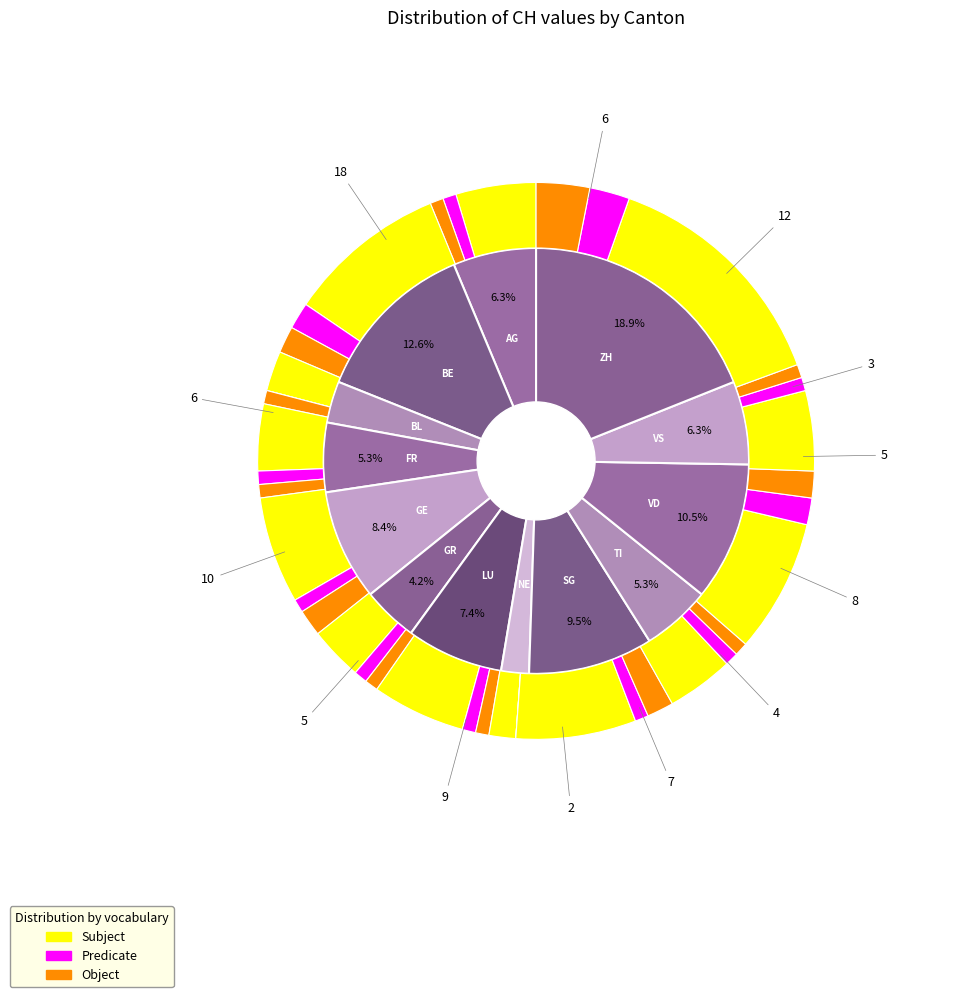

What percentage is NOT represented by GE?

91.6%